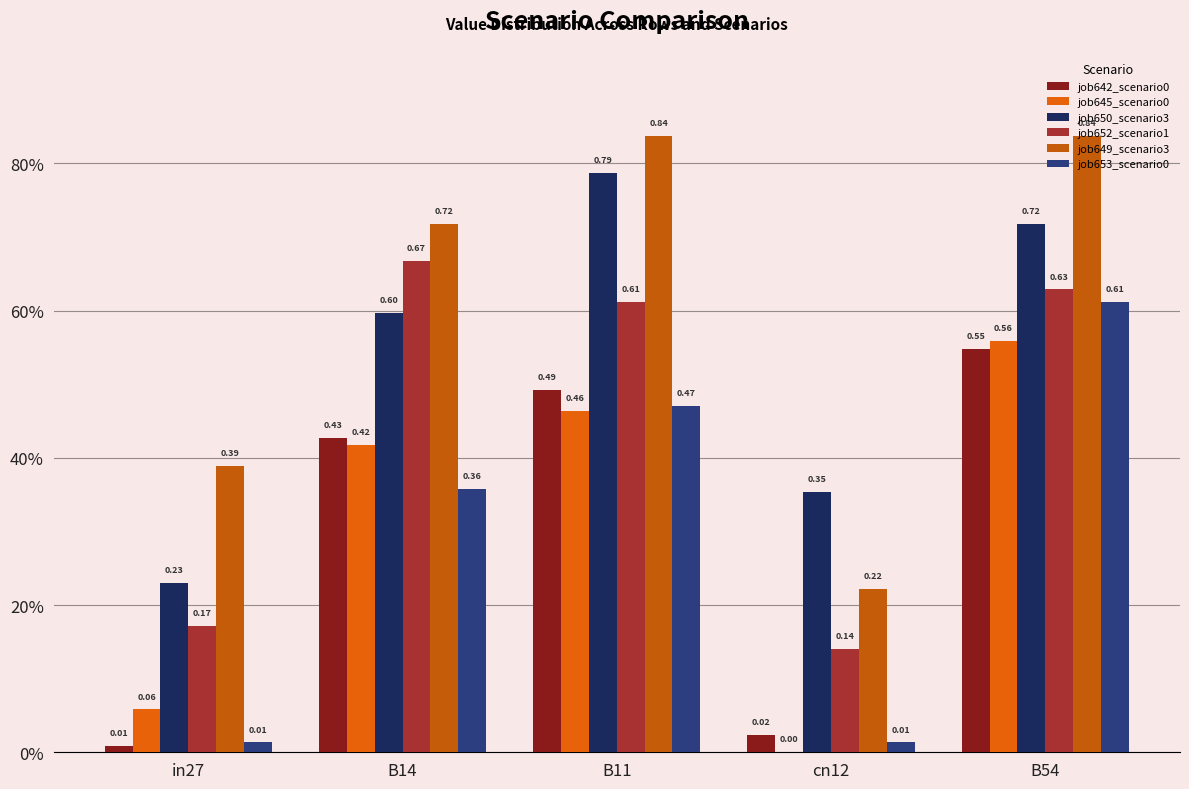

Are the bars horizontal?

No